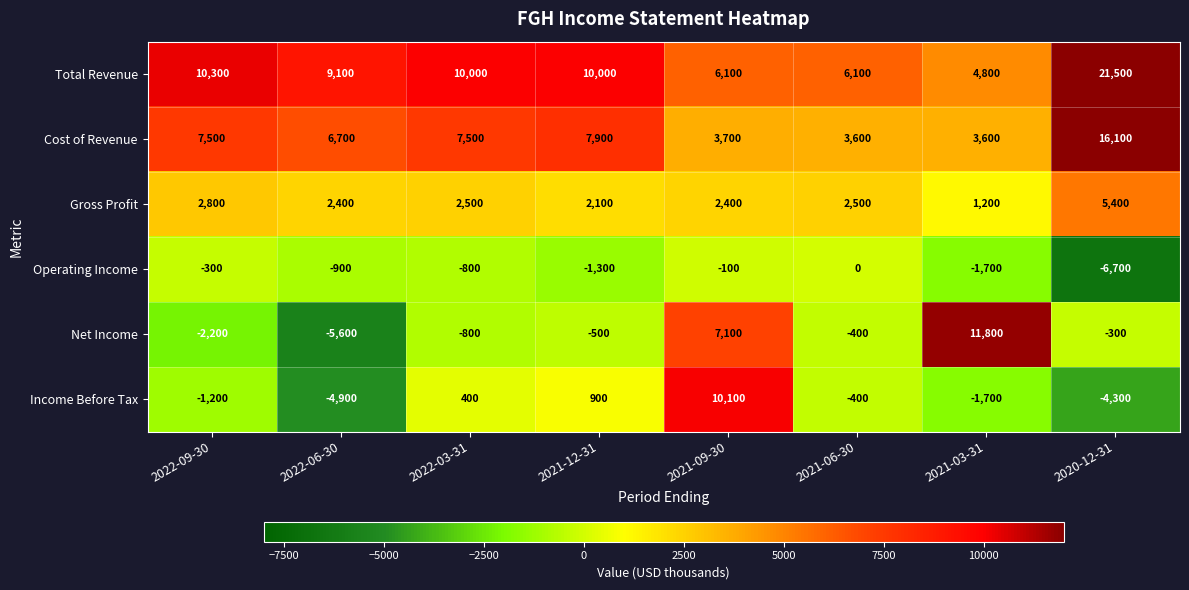

What is the sum of all Net Income values?

9100